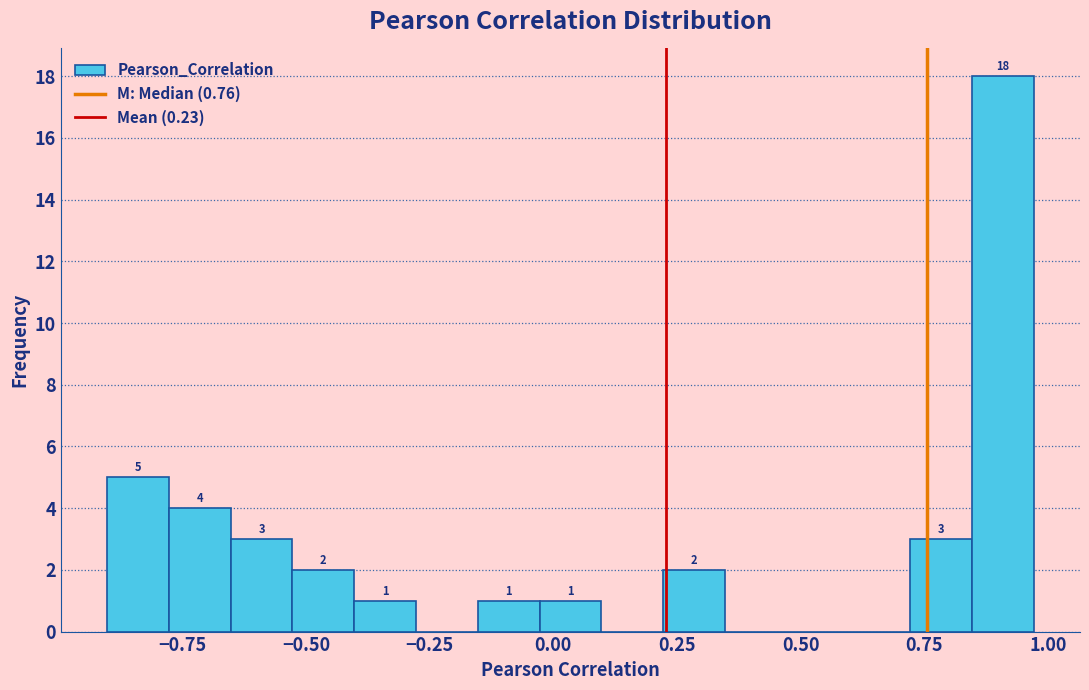

Around what value on the x-axis is the tallest bar? Give the approximate position of its centre, as read against the axis.

0.90